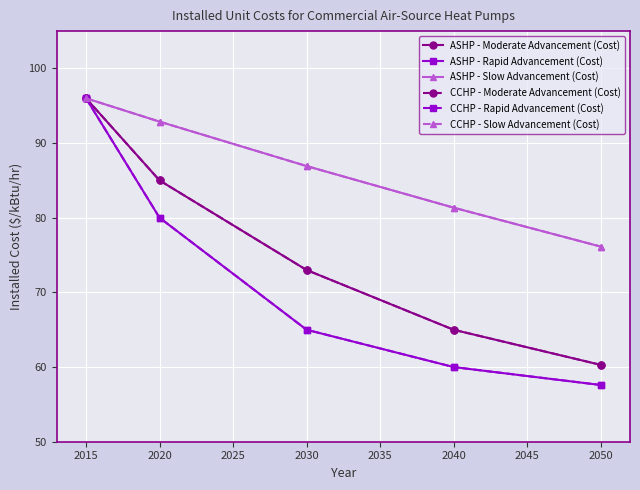

What are all the series names shown in the legend?

ASHP - Moderate Advancement (Cost), ASHP - Rapid Advancement (Cost), ASHP - Slow Advancement (Cost), CCHP - Moderate Advancement (Cost), CCHP - Rapid Advancement (Cost), CCHP - Slow Advancement (Cost)